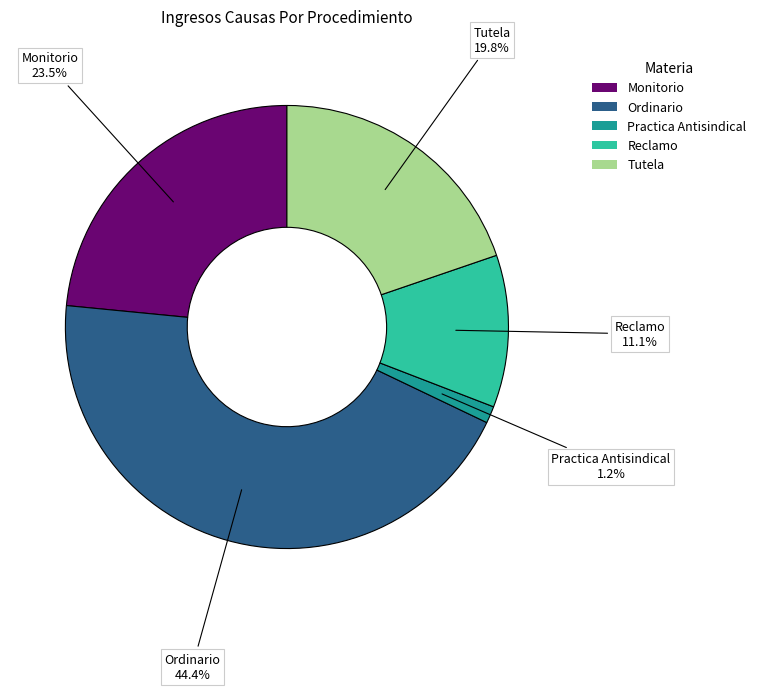

How many segments does this pie chart have?

5